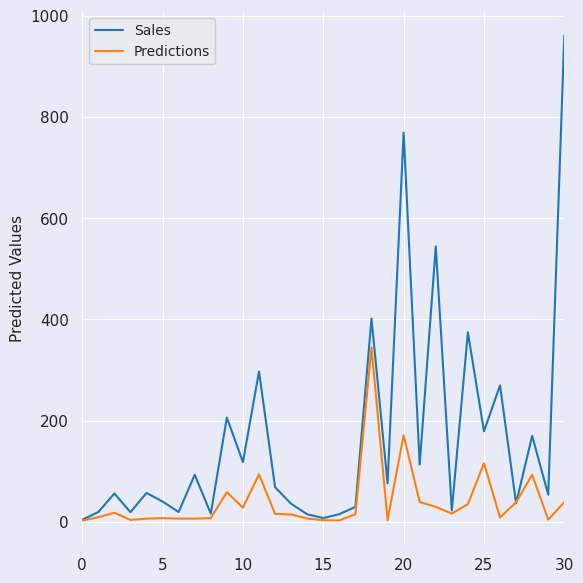

List the series in order of their overall mean, lowest first.

Predictions, Sales